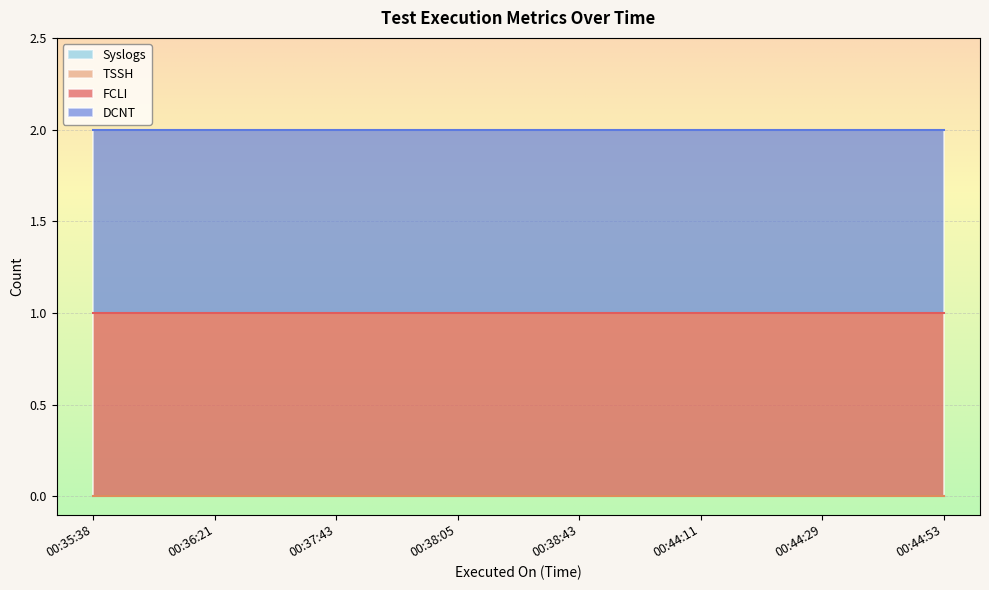

What is the value of the FCLI point at the 6th from the left?

1